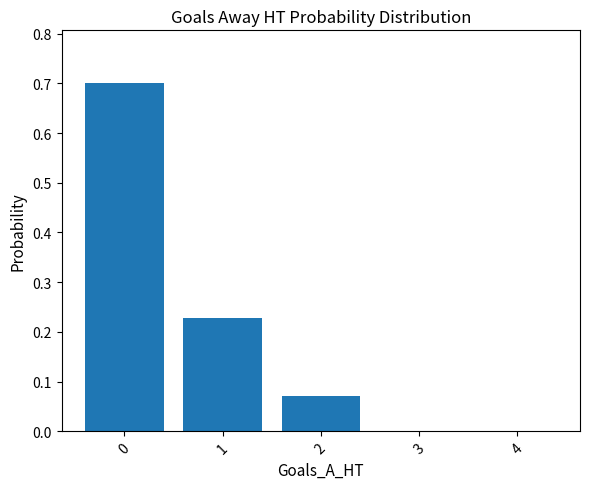

What is the sum of the values at 0 and 1?

0.9